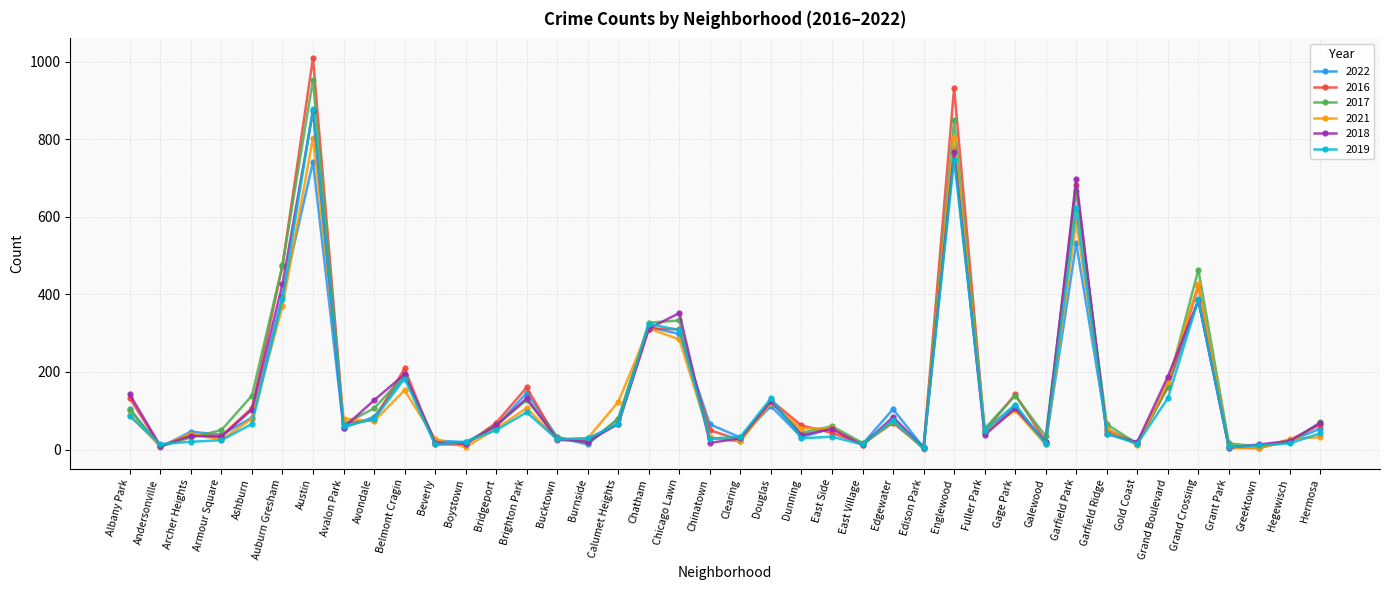

What is the approximate value of 2021 at Dunning, to the nearest 100?

100